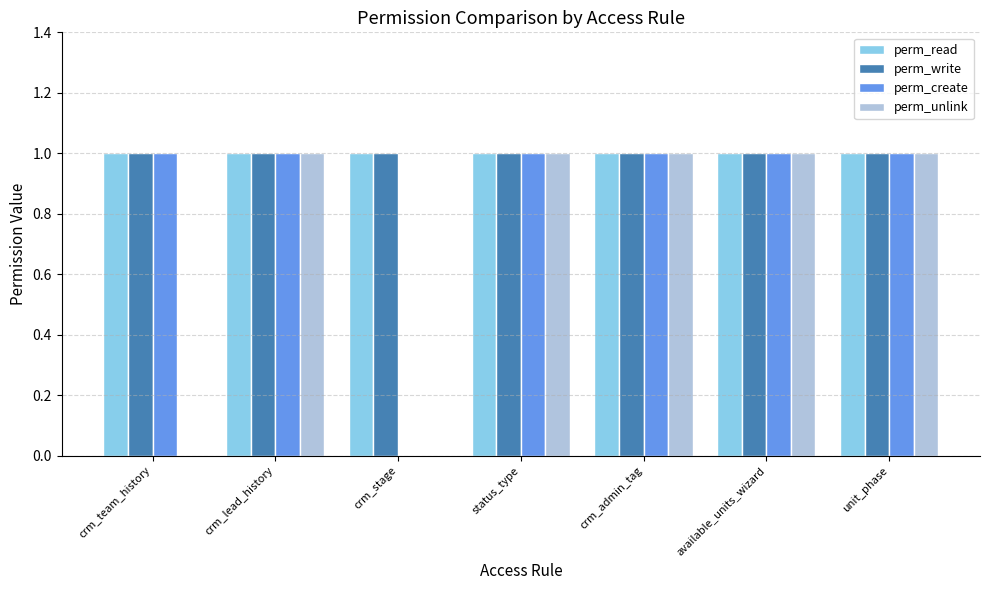

Is it true that perm_read equals 2 at crm_lead_history?

False